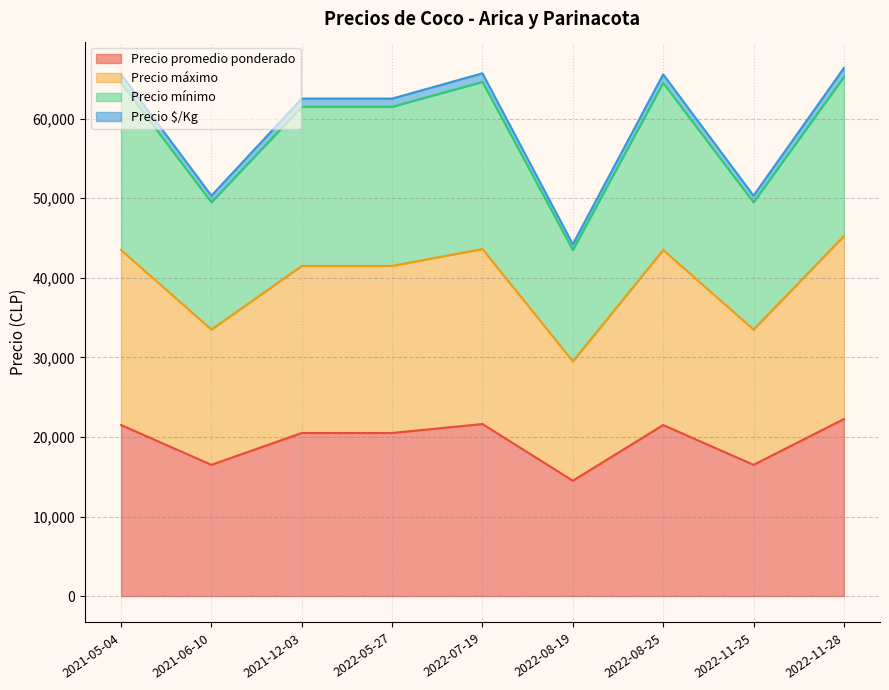

What is the minimum value for Precio promedio ponderado?

14500